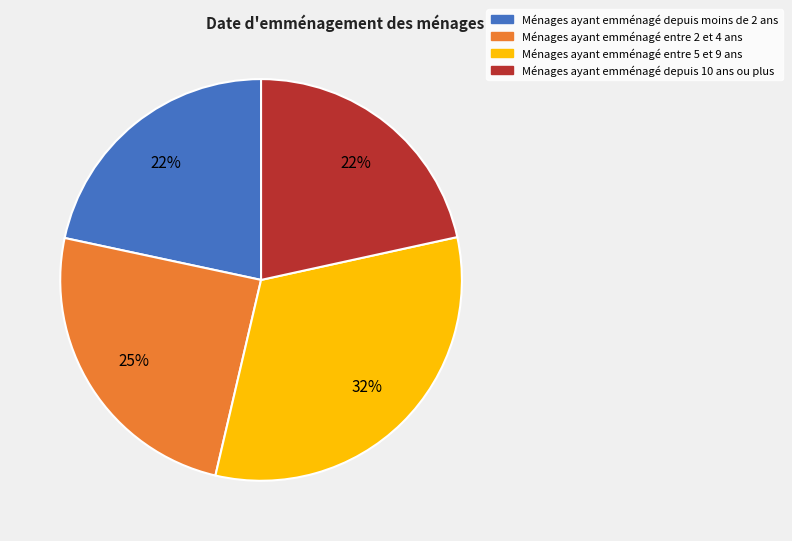

The Ménages ayant emménagé depuis moins de 2 ans slice represents 22% of the pie. True or false?

True